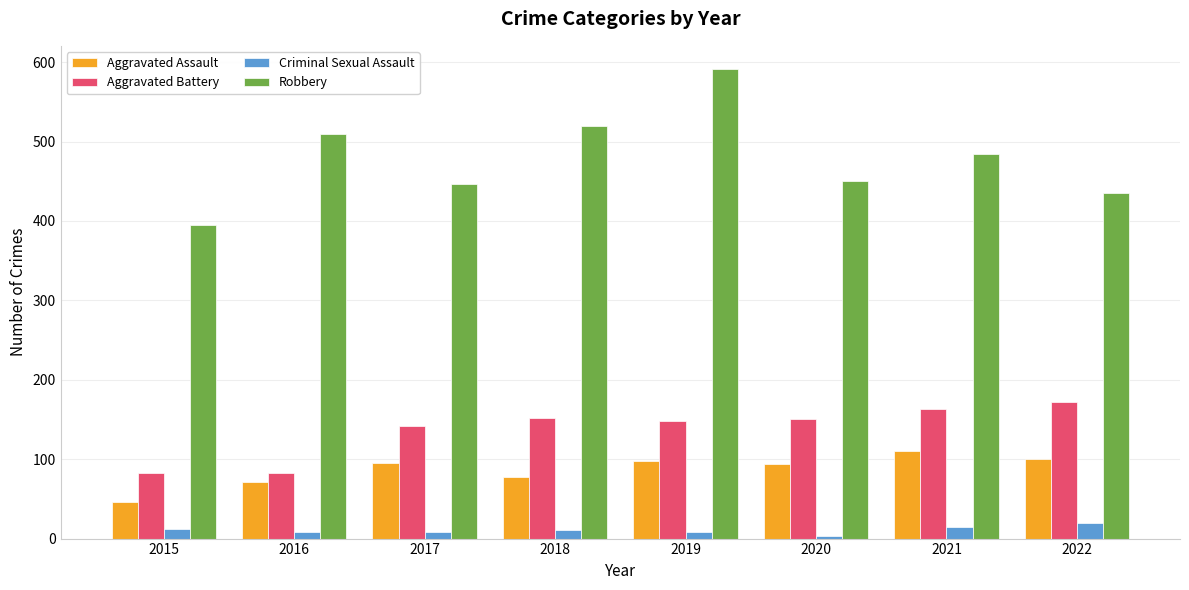

What is the difference between the Robbery values at 2016 and 2017?

64